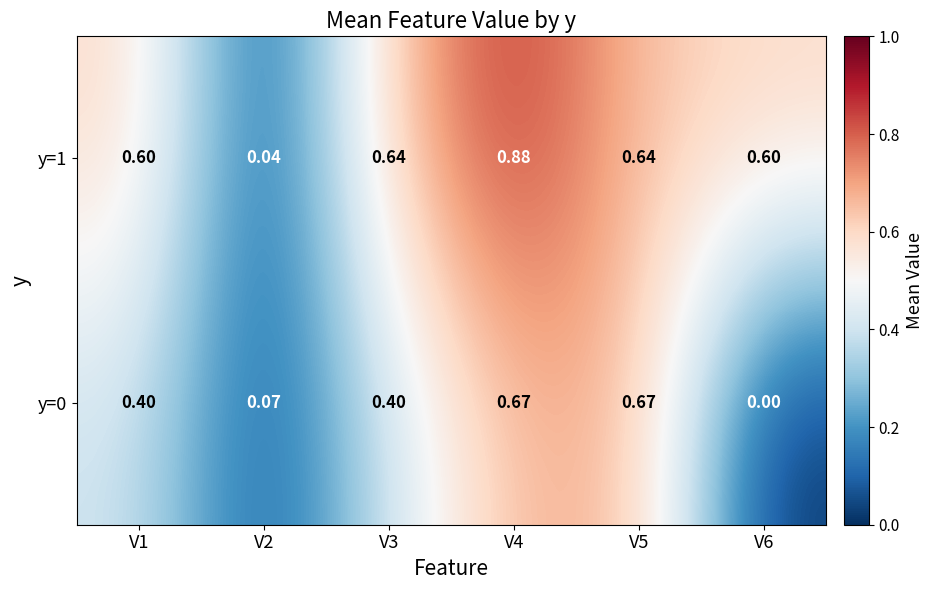

How many categories are shown in the chart?

6